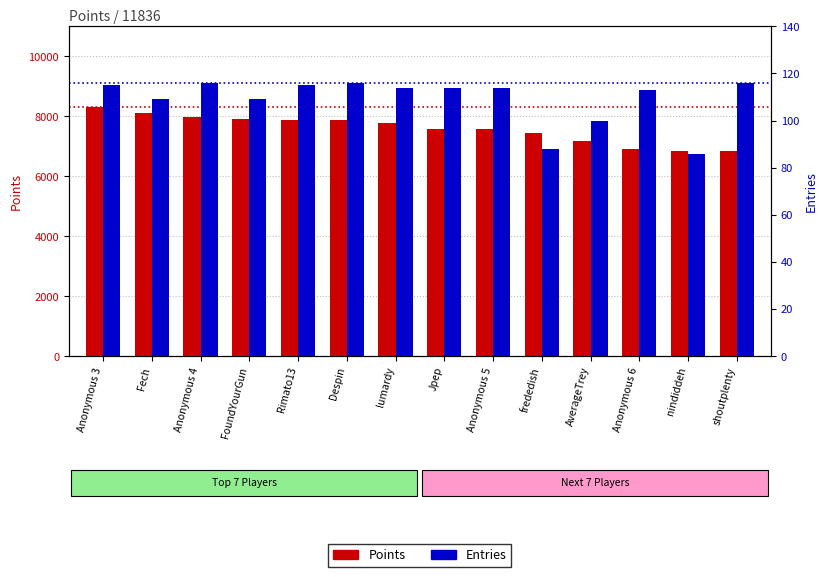

Rank the categories by Entries value from highest to lowest.

Anonymous 4, Despin, shoutplenty, Anonymous 3, Rimato13, lumardy, Jpep, Anonymous 5, Anonymous 6, Fech, FoundYourGun, AverageTrey, frededish, nindiddeh